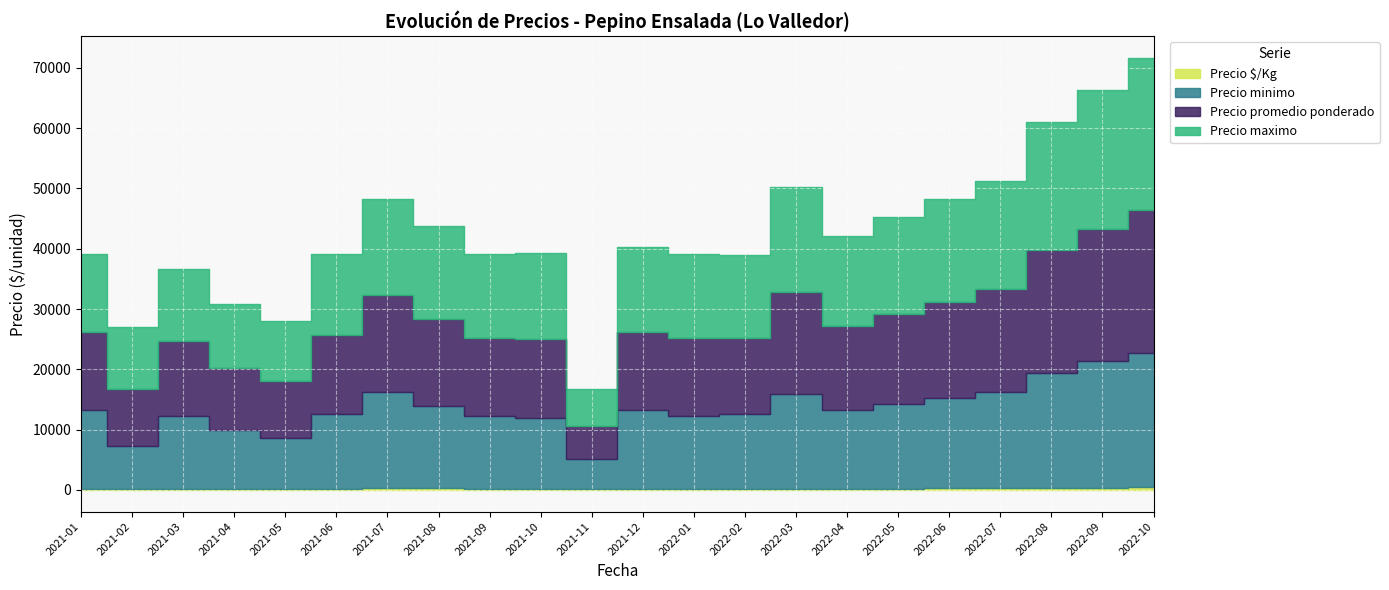

What are all the series names shown in the legend?

Precio promedio ponderado, Precio minimo, Precio maximo, Precio $/Kg